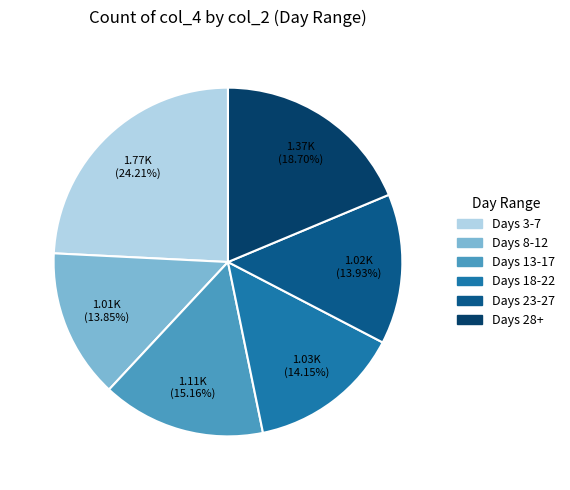

Is there any slice that represents more than half of the pie?

No